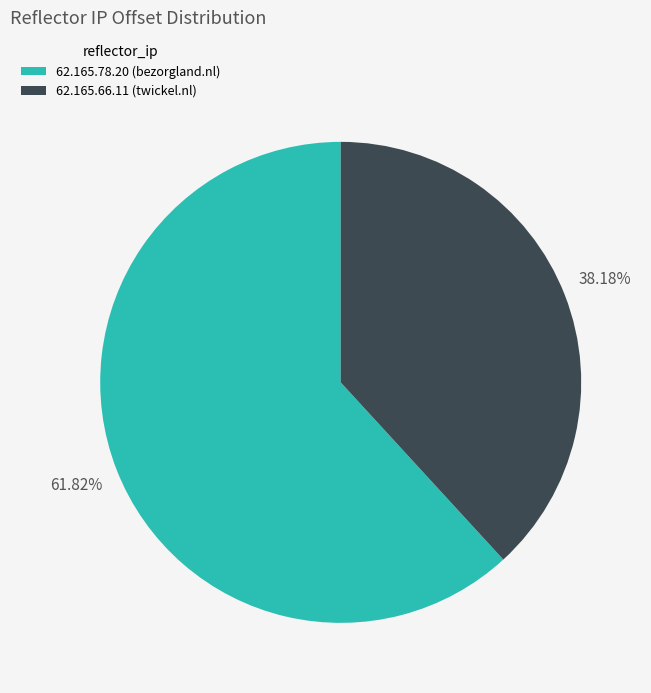

What percentage do 62.165.78.20 and 62.165.66.11 together represent?

100.0%